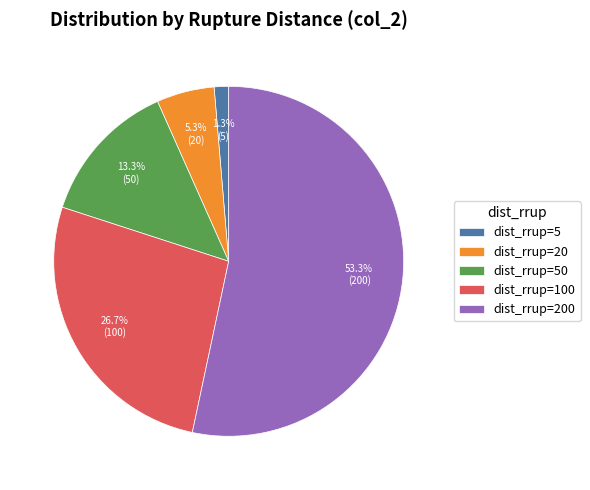

Between dist_rrup=200 and dist_rrup=50, which is larger?

dist_rrup=200